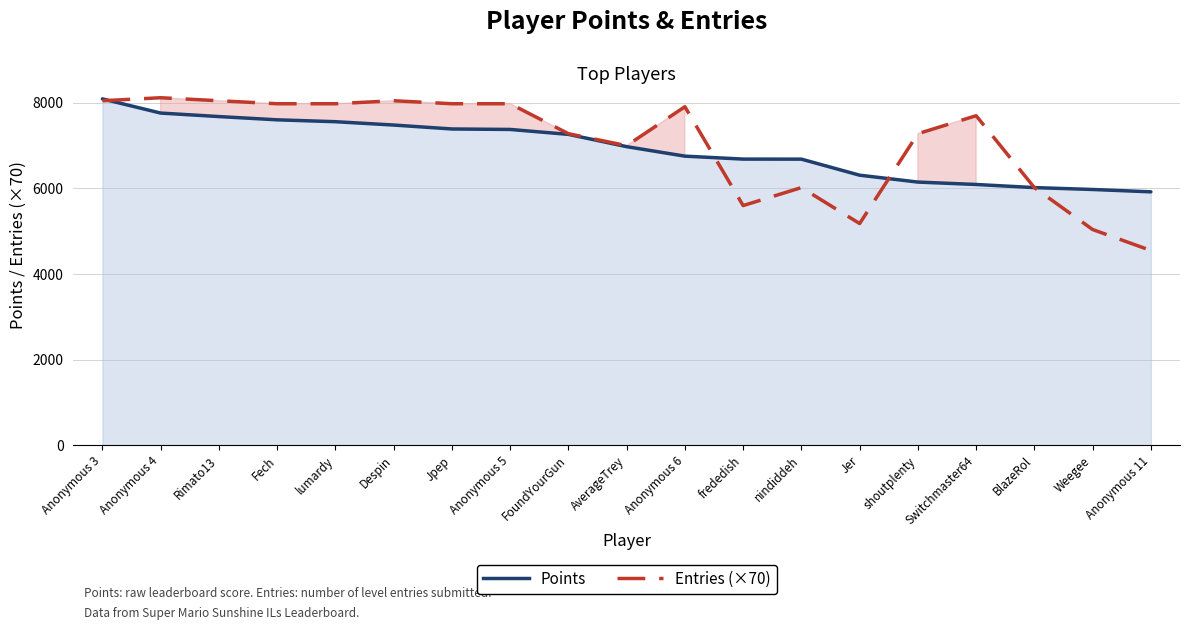

Which has a higher value, Fech or Anonymous 11?

Fech